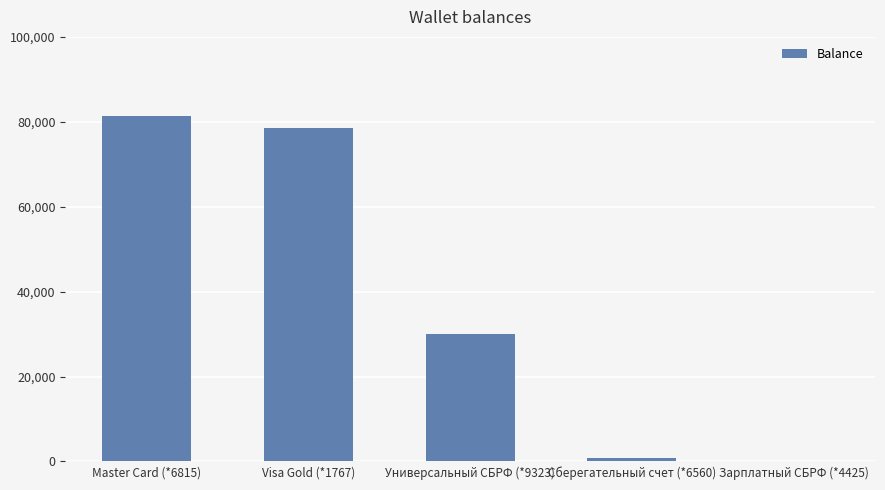

The chart shows a value of 22.8 at Зарплатный СБРФ (*4425). True or false?

True